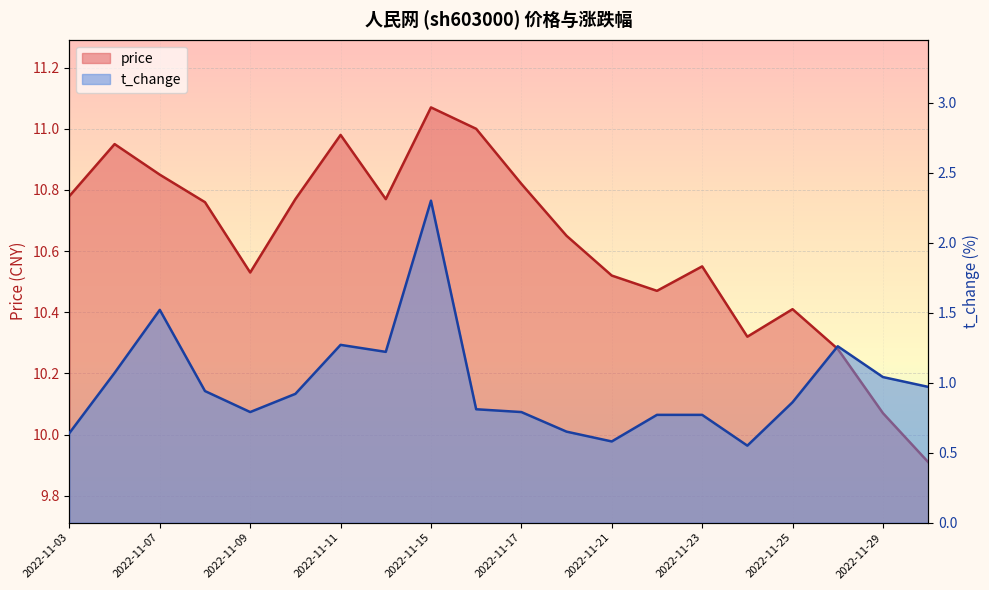

At 2022-11-14, list the series in order from largest to smallest.

price, t_change